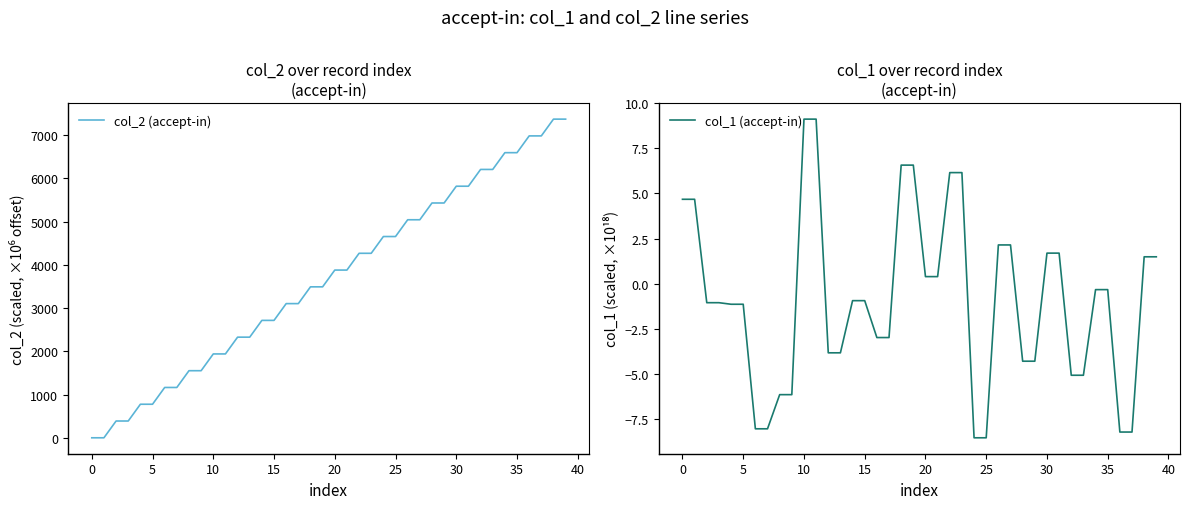

Which series has the widest spread of values?

col_2 (accept-in)